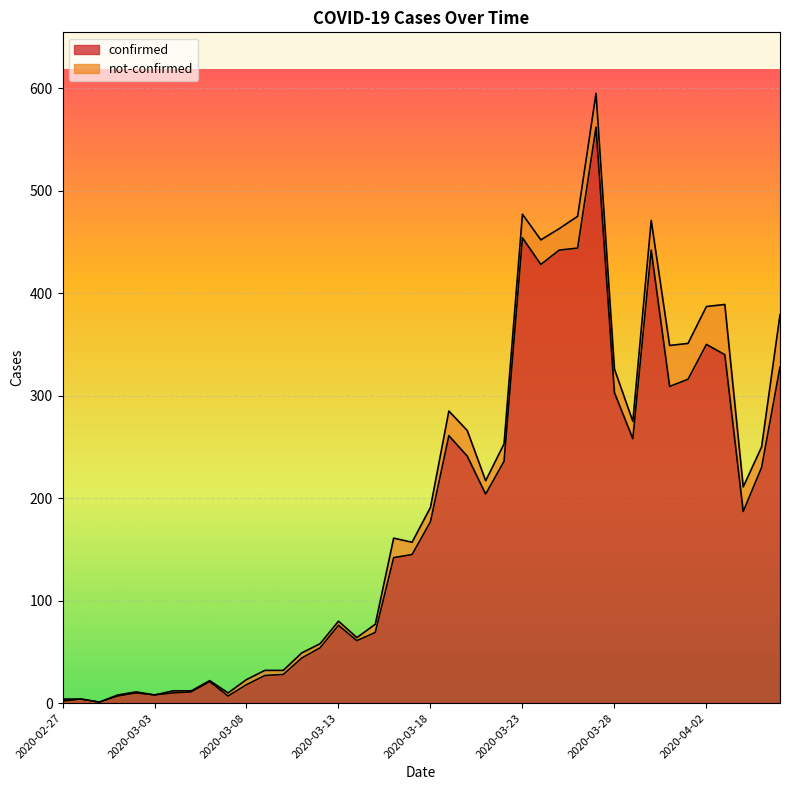

Count the number of values greater than 177.

19